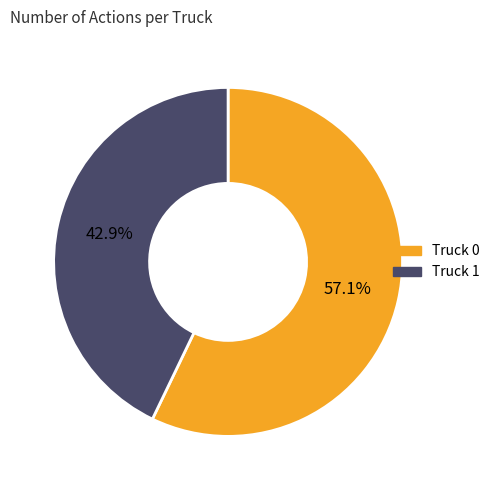

Does Truck 0 account for over 50% of the chart?

Yes